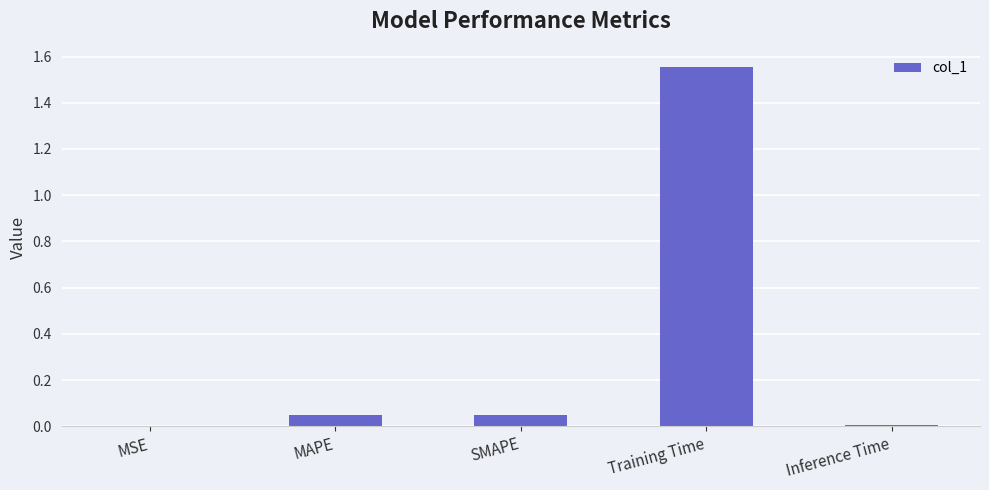

Between MAPE and Inference Time, which is larger?

MAPE